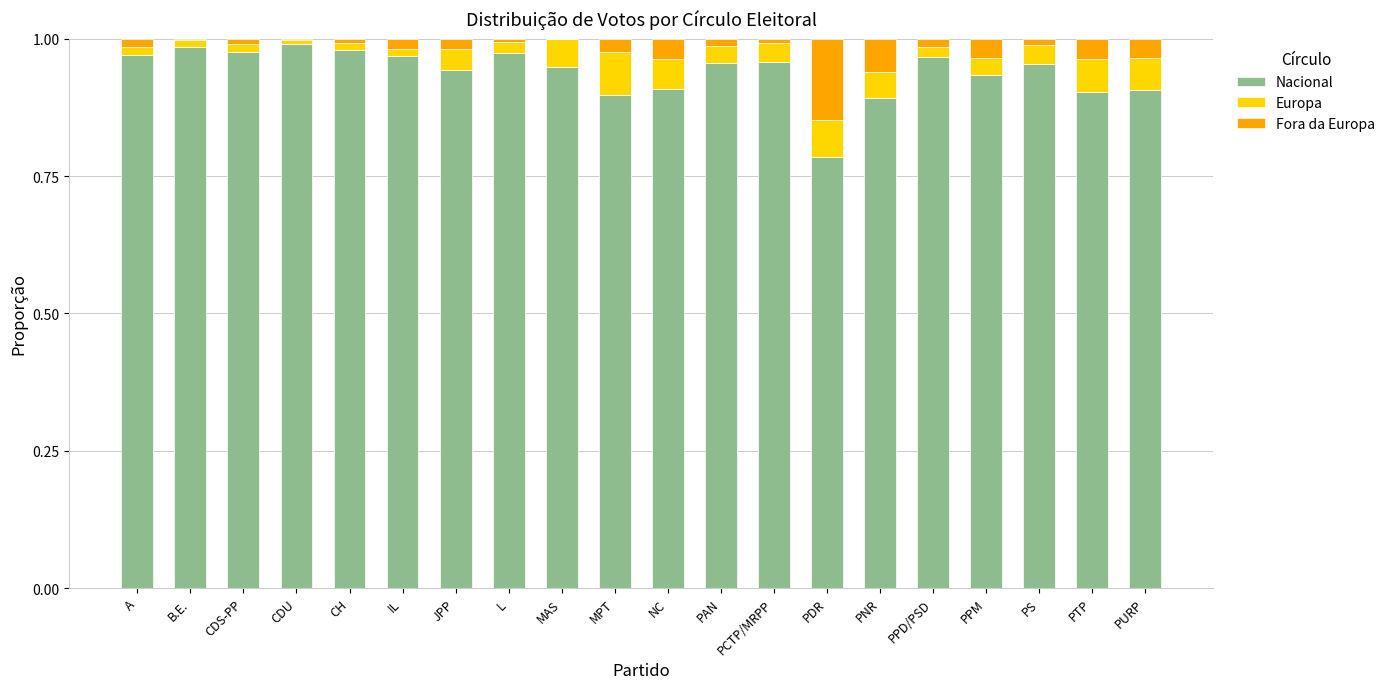

Are the bars horizontal?

No